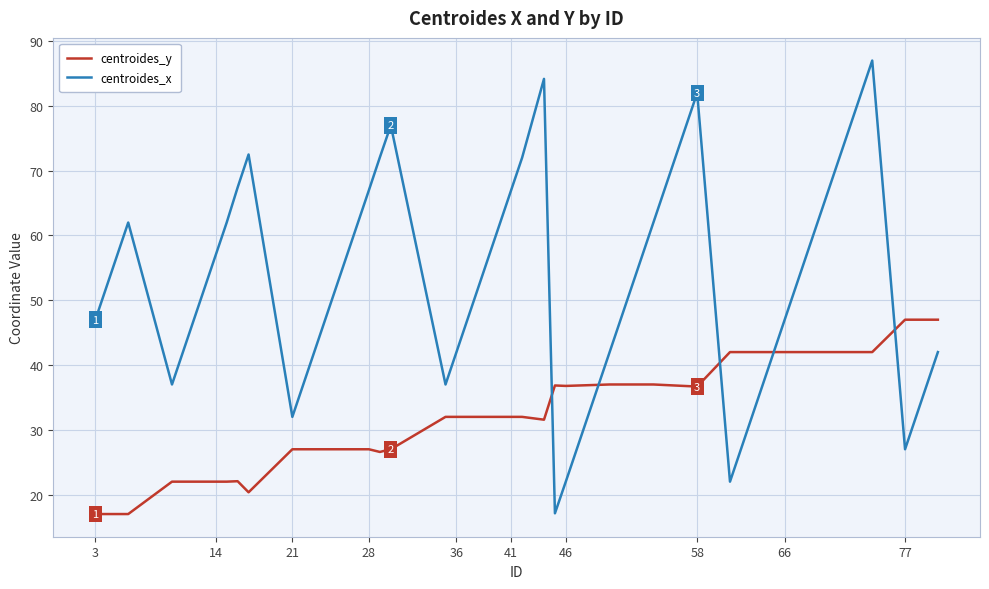

How many interior local peaks does the centroides_x series have?

6